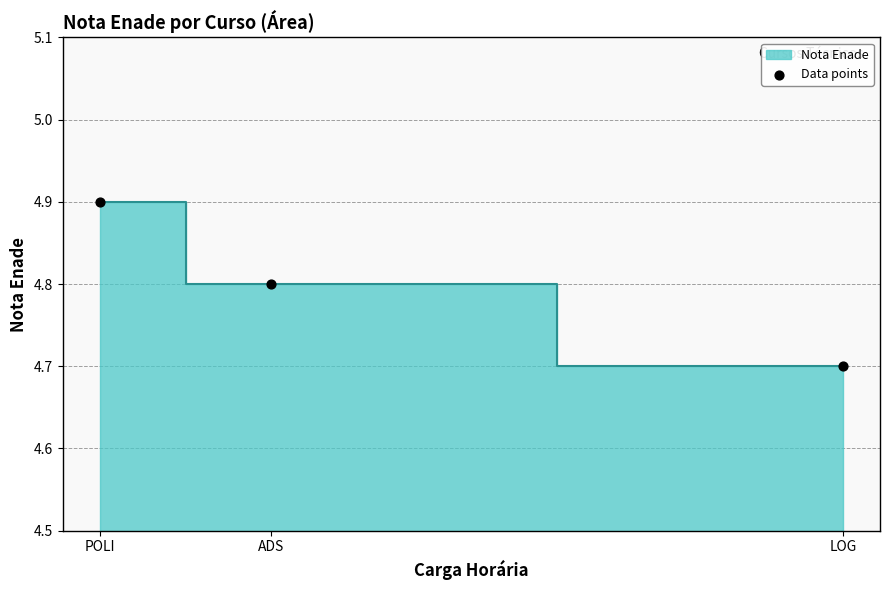

What Y value in the scatter plot is closest to 4?

4.7